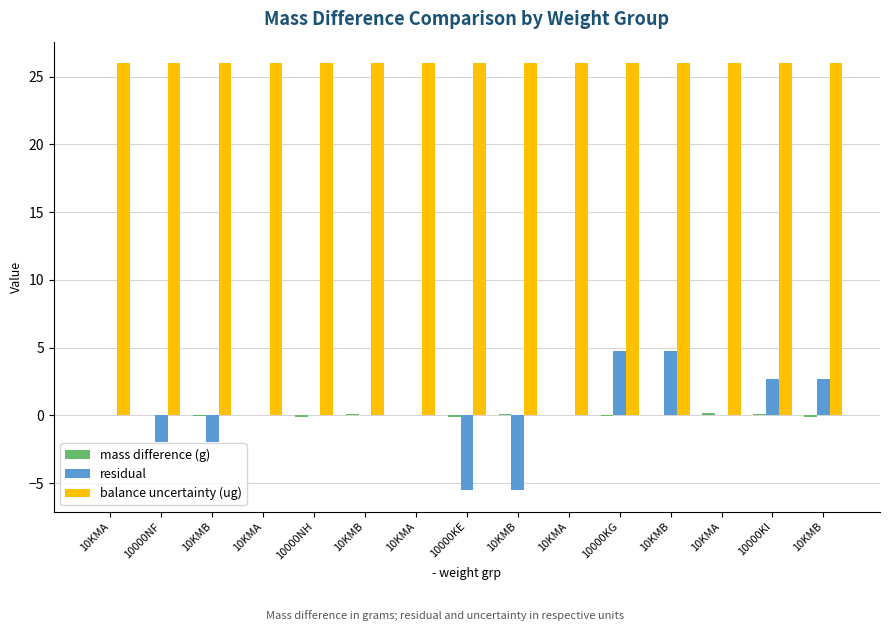

Count the number of categories in the chart.

15